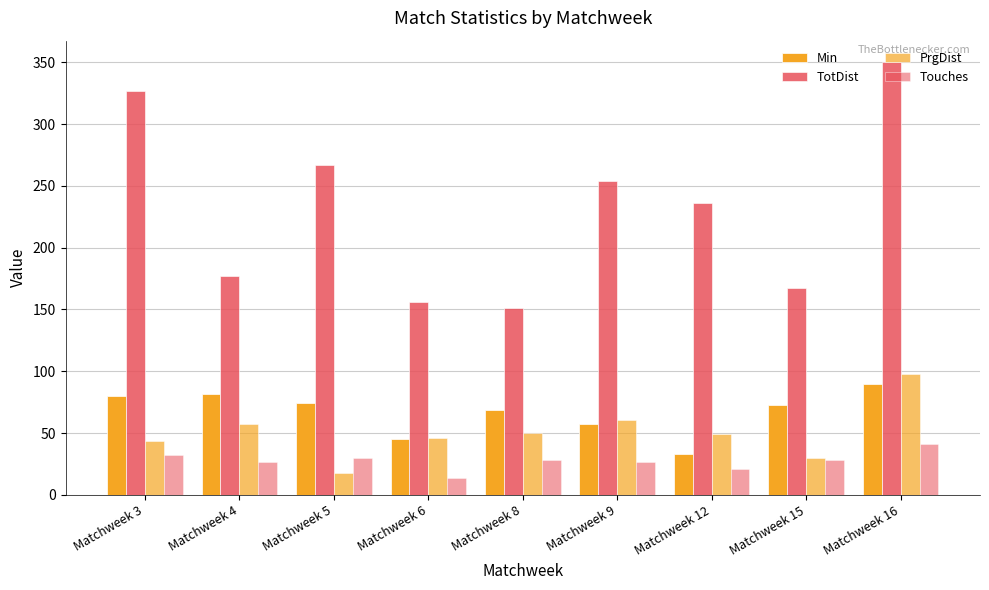

How many bars are there in total?

36